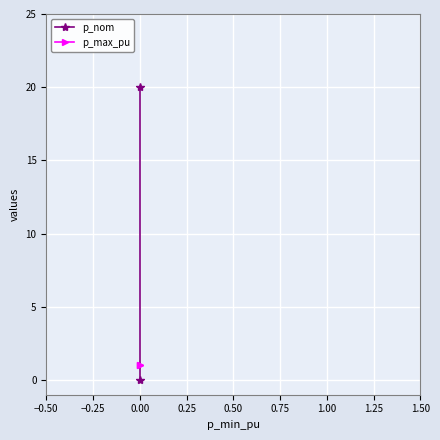

What is the average value of the p_max_pu series?

1